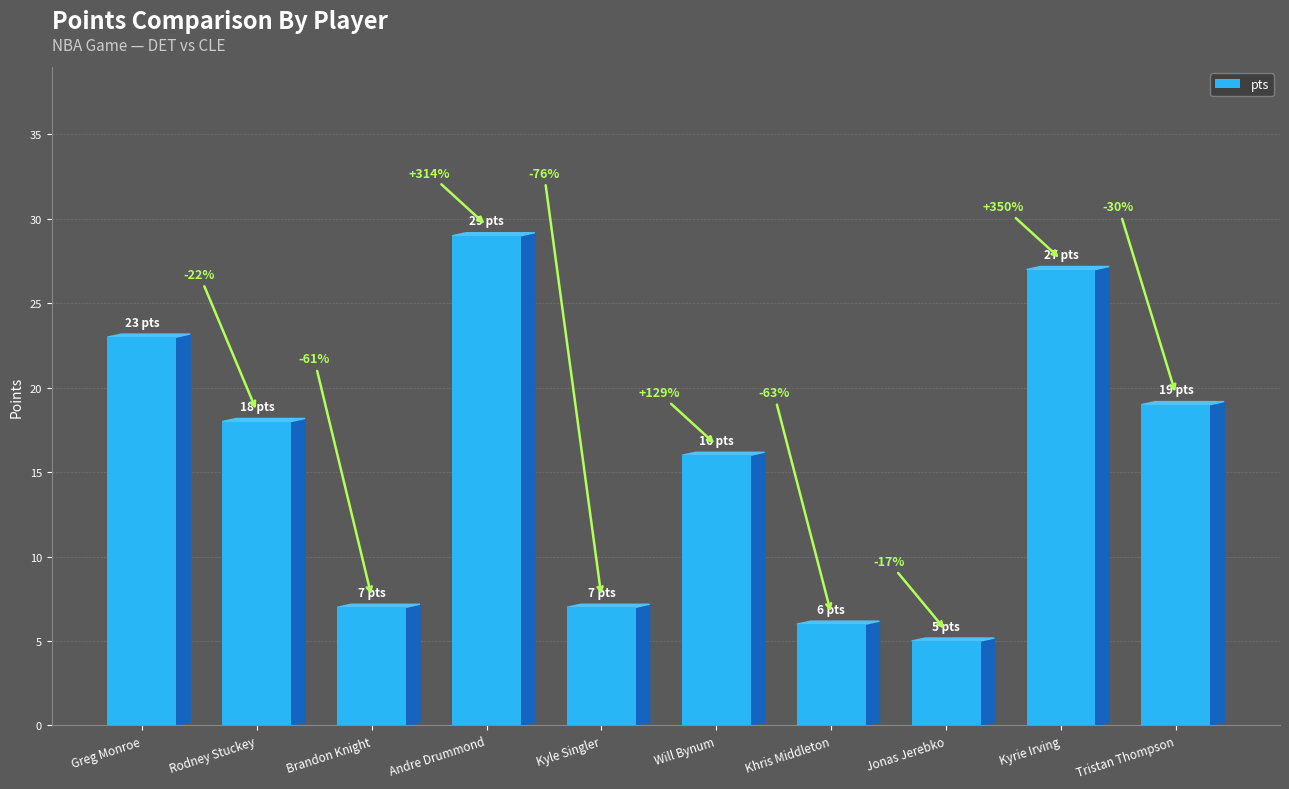

Reading left to right, list all the values displayed in this chart.

23	18	7	29	7	16	6	5	27	19